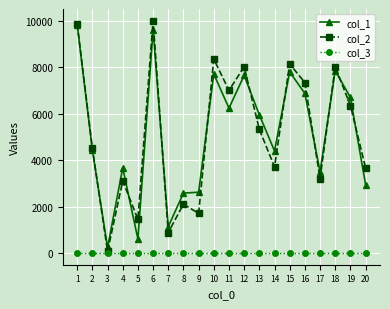

Which series has the widest spread of values?

col_2